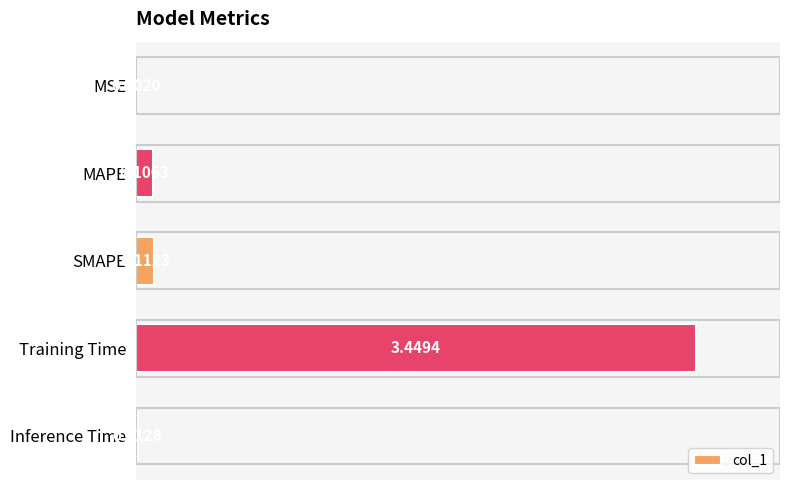

At which category does the chart reach its peak across all series?

Training Time